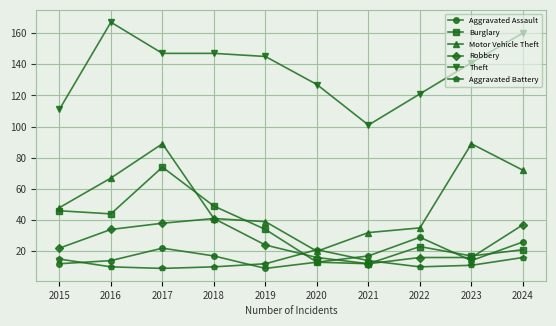

List the series in order of their peak value, lowest first.

Aggravated Battery, Aggravated Assault, Robbery, Burglary, Motor Vehicle Theft, Theft